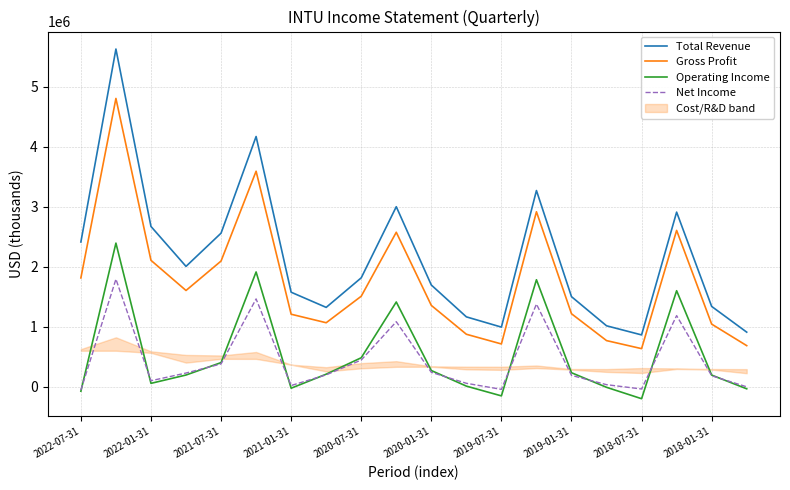

True or false: Gross Profit and Net Income intersect in this chart.

False